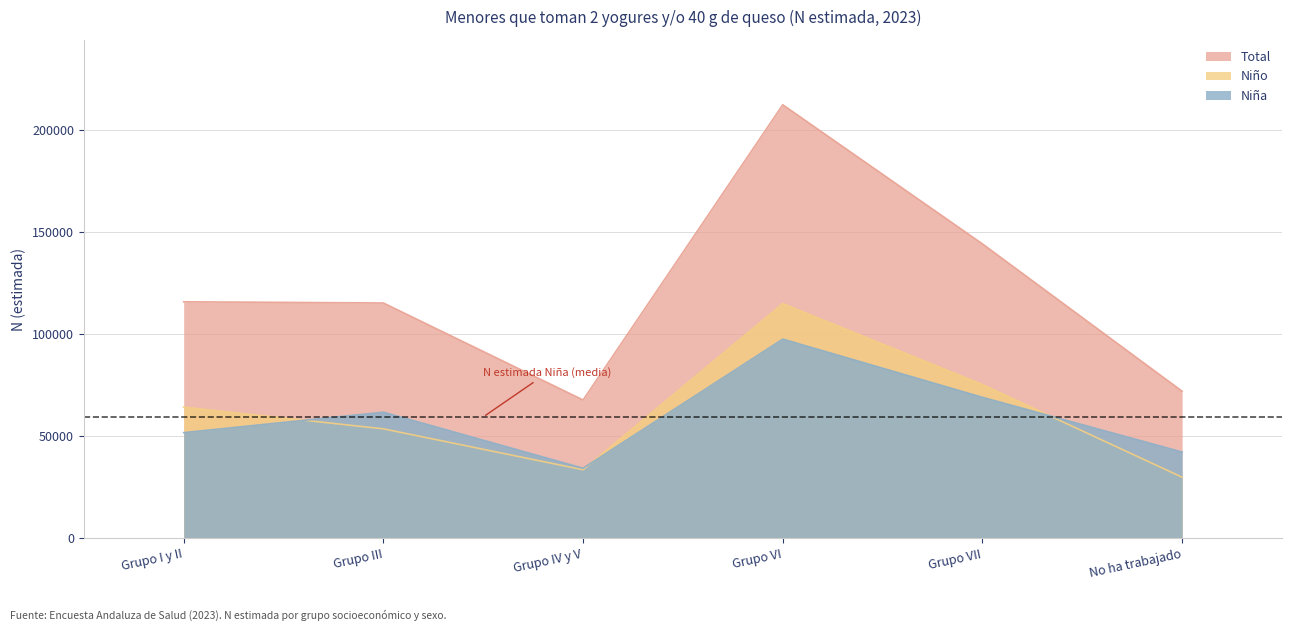

True or false: Niño has more than 2 interior local peaks.

False